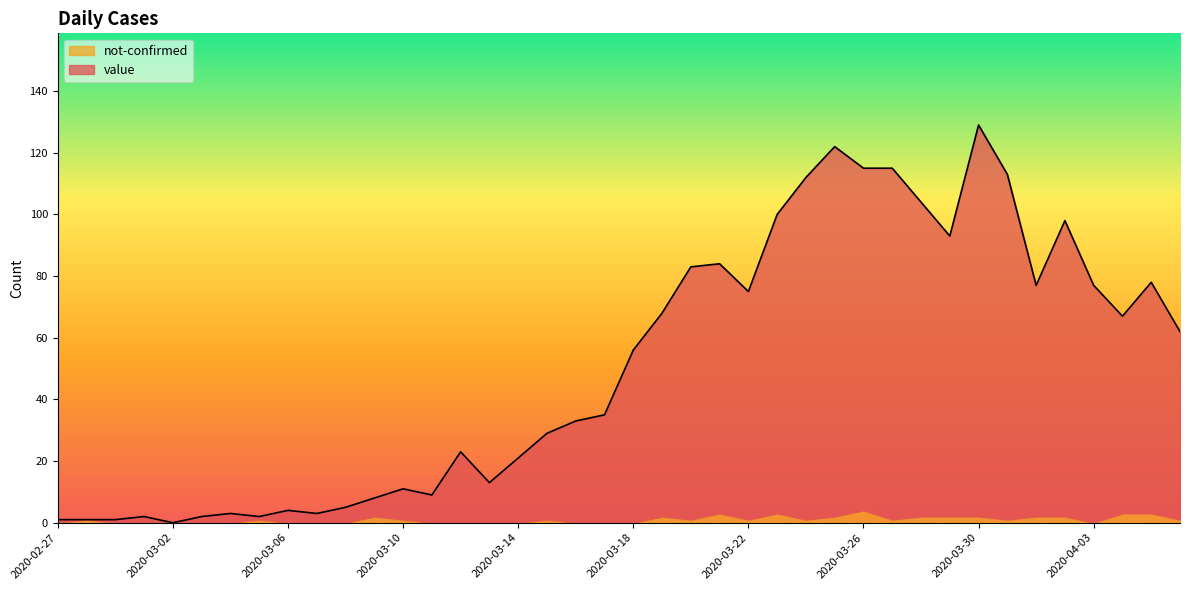

Which category has the highest value across all series?

2020-03-30